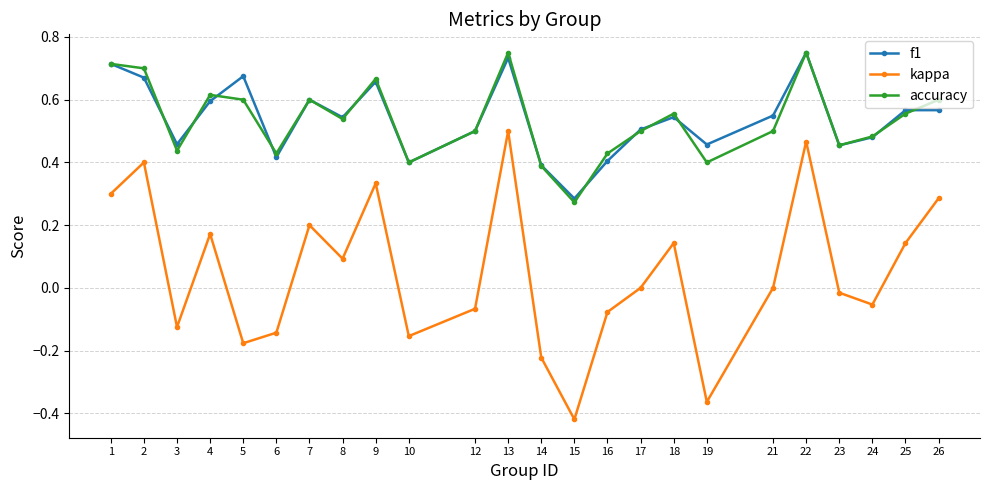

Count the accuracy values in the range 0 to 1.

24